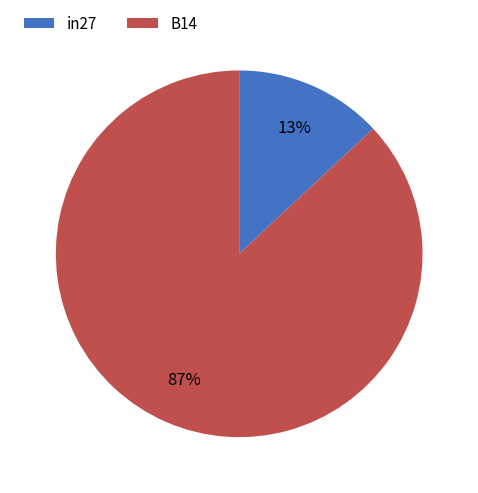

Rank the categories by value from highest to lowest.

B14, in27